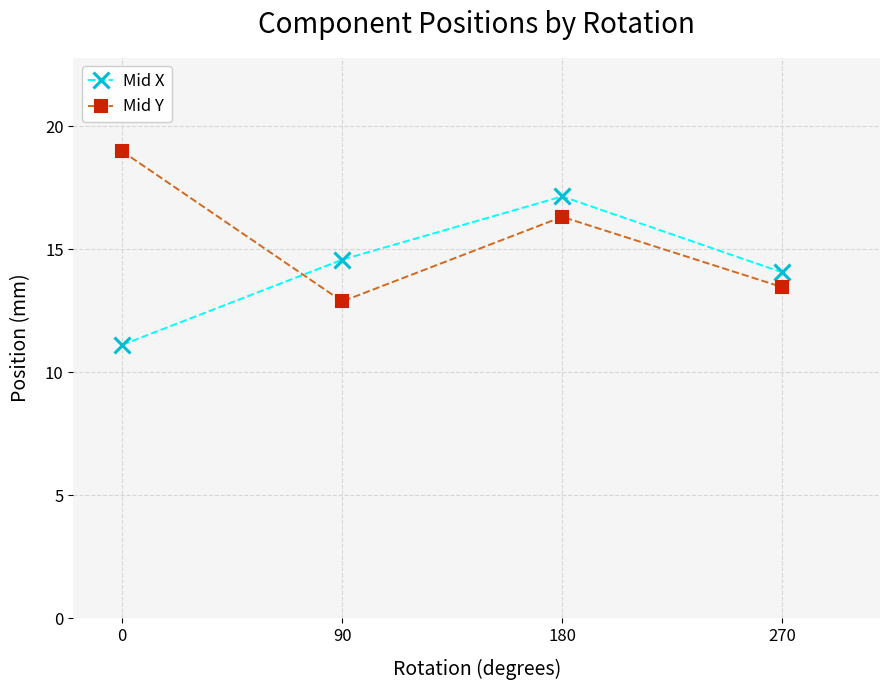

How many times do Mid Y and Mid X cross each other?

1